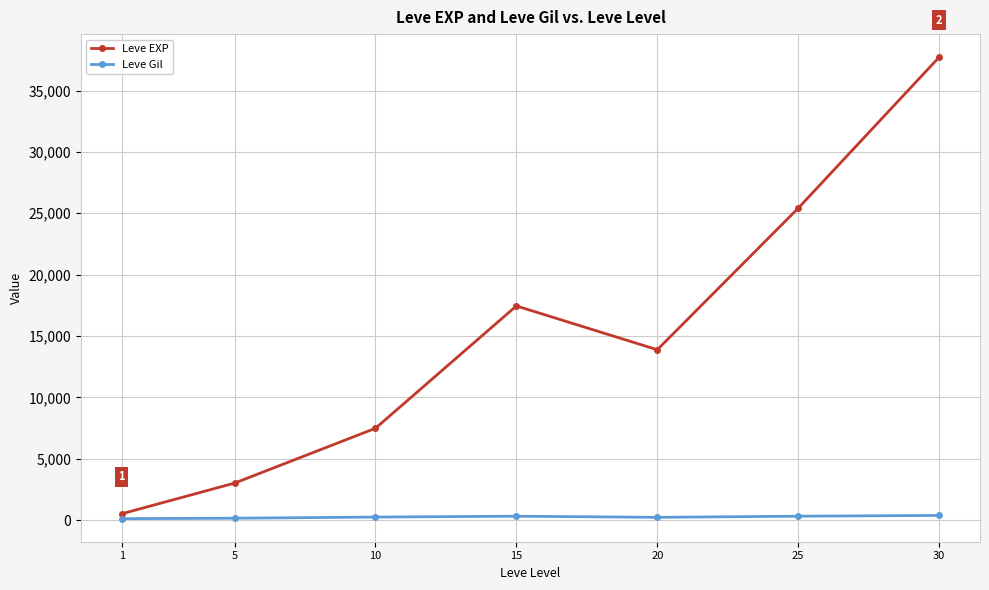

Which series has the widest spread of values?

Leve EXP